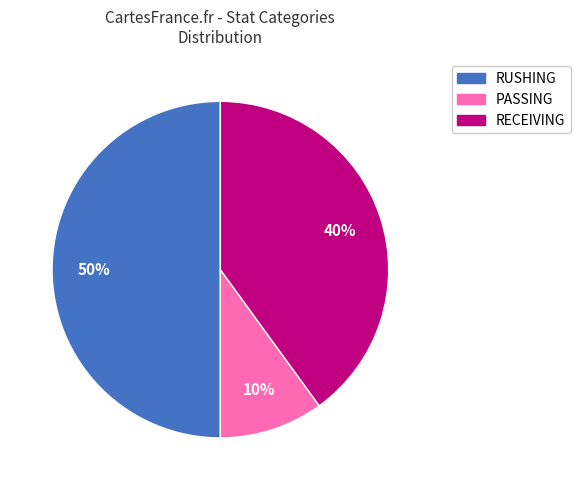

To the nearest percent, what is the average slice percentage?

33%